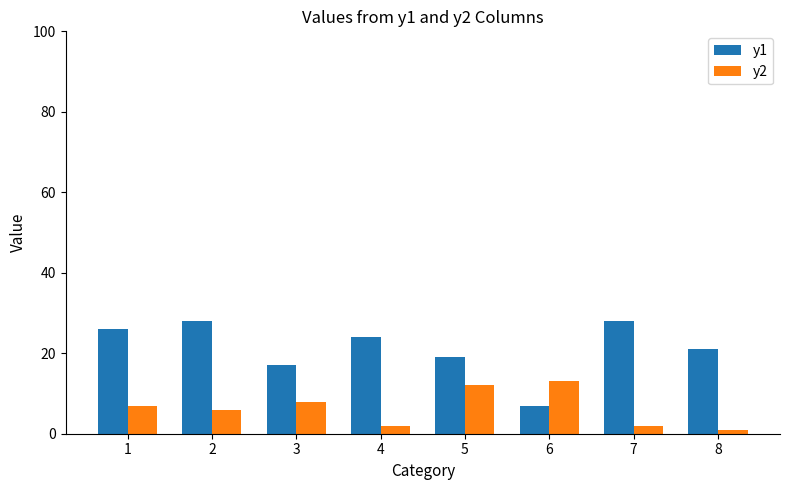

How many groups of bars are there?

8